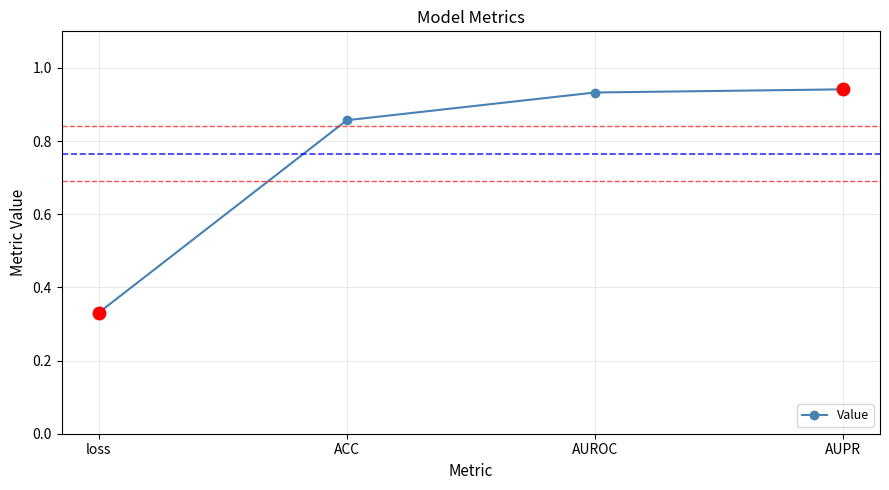

What is the sum of the values at AUPR and loss?

1.3